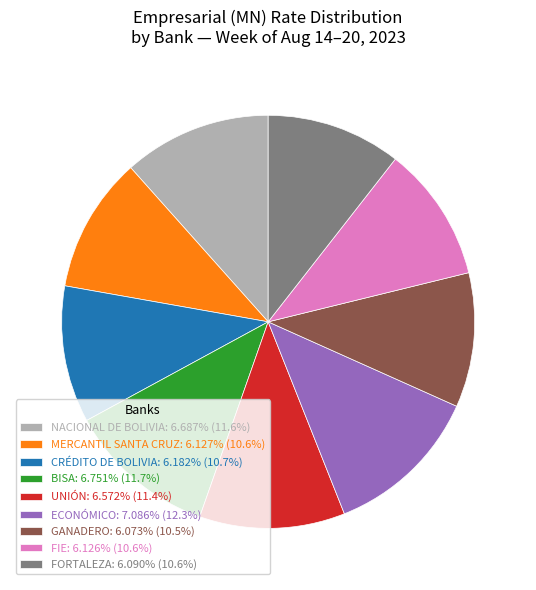

Approximately how many times larger is the value at FORTALEZA: 6.090% (10.6%) compared to ECONÓMICO: 7.086% (12.3%)?

0.9